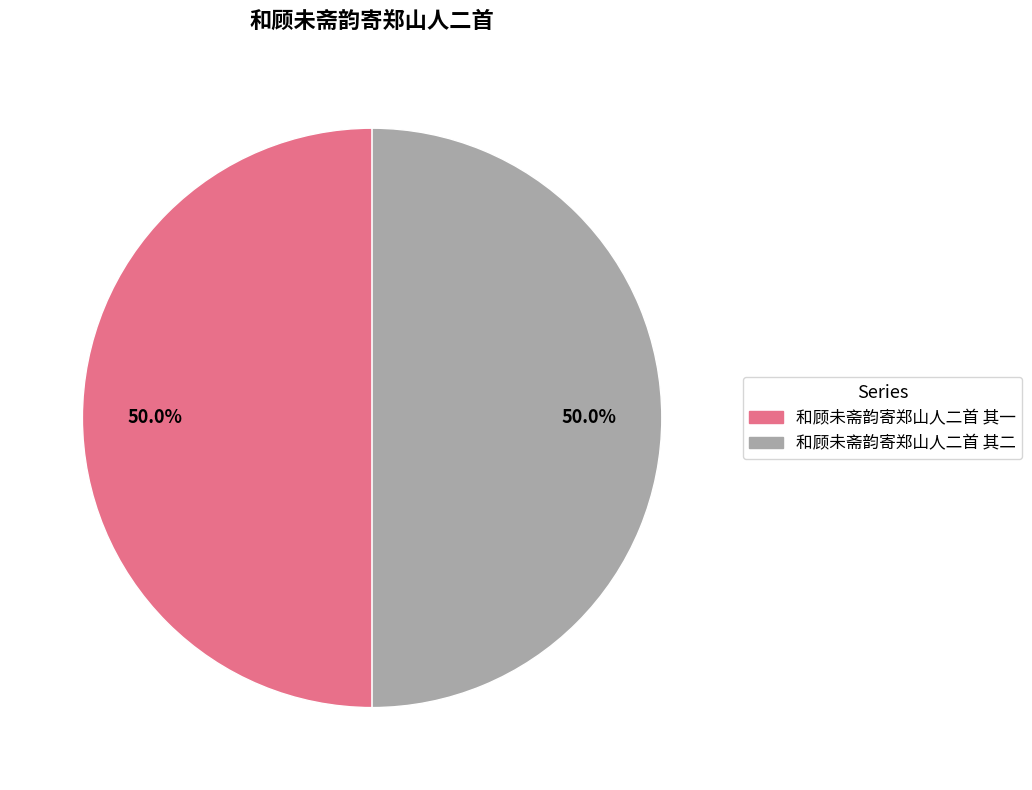

Is the sum of 和顾未斋韵寄郑山人二首 其一 and 和顾未斋韵寄郑山人二首 其二 greater than half?

Yes